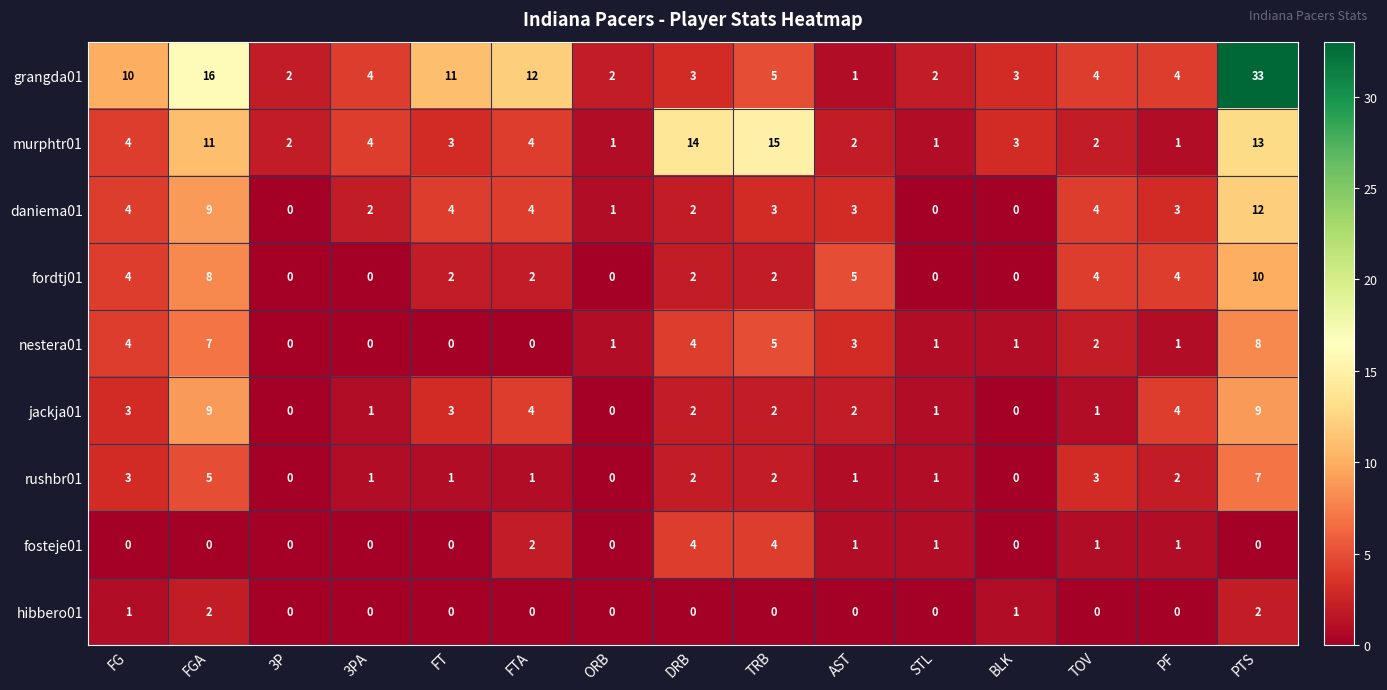

How many fosteje01 values are between 0 and 1?

12